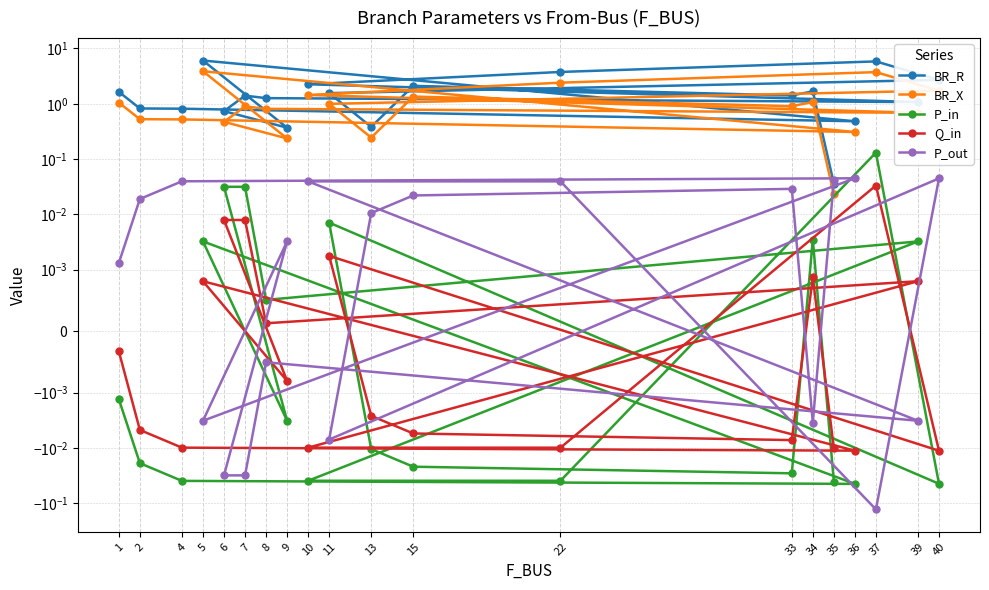

Which series has the largest total across all categories?

BR_R